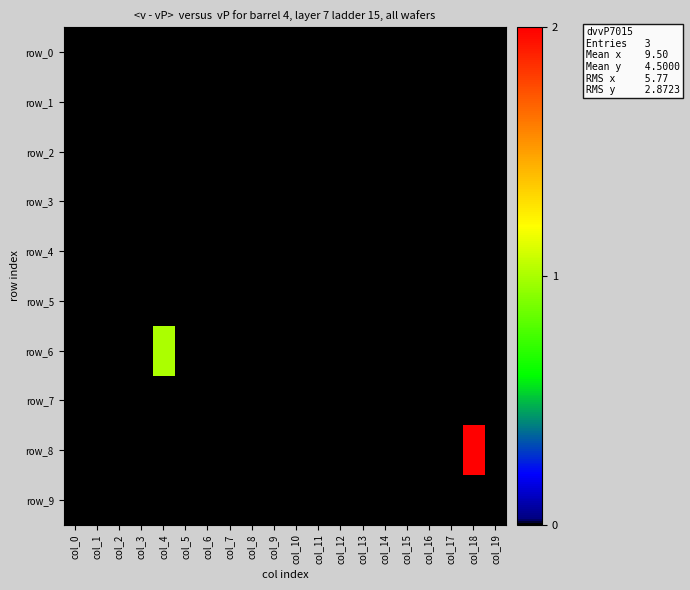

At which category is the sum across all series the highest?

col_18